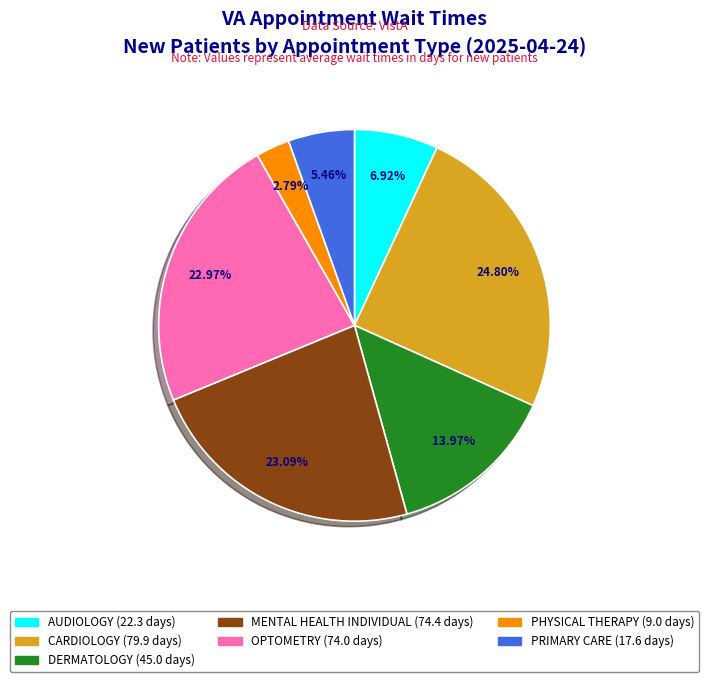

Count the number of slices in the pie.

7